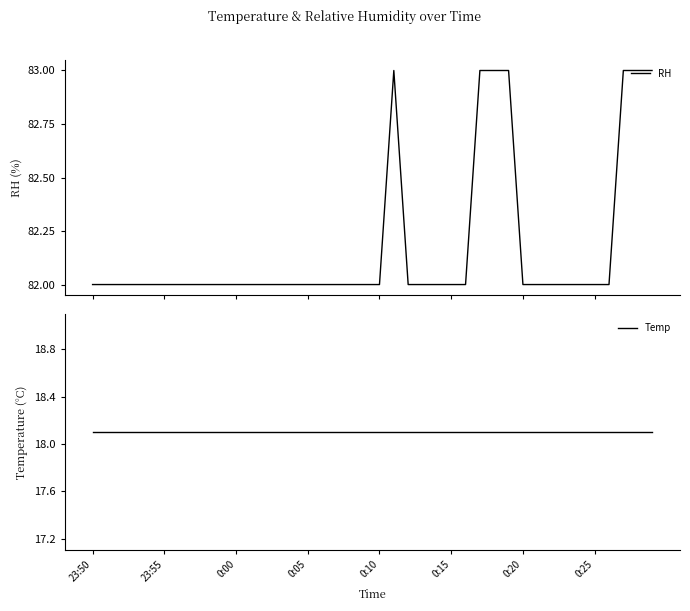

Count the number of categories in the chart.

40